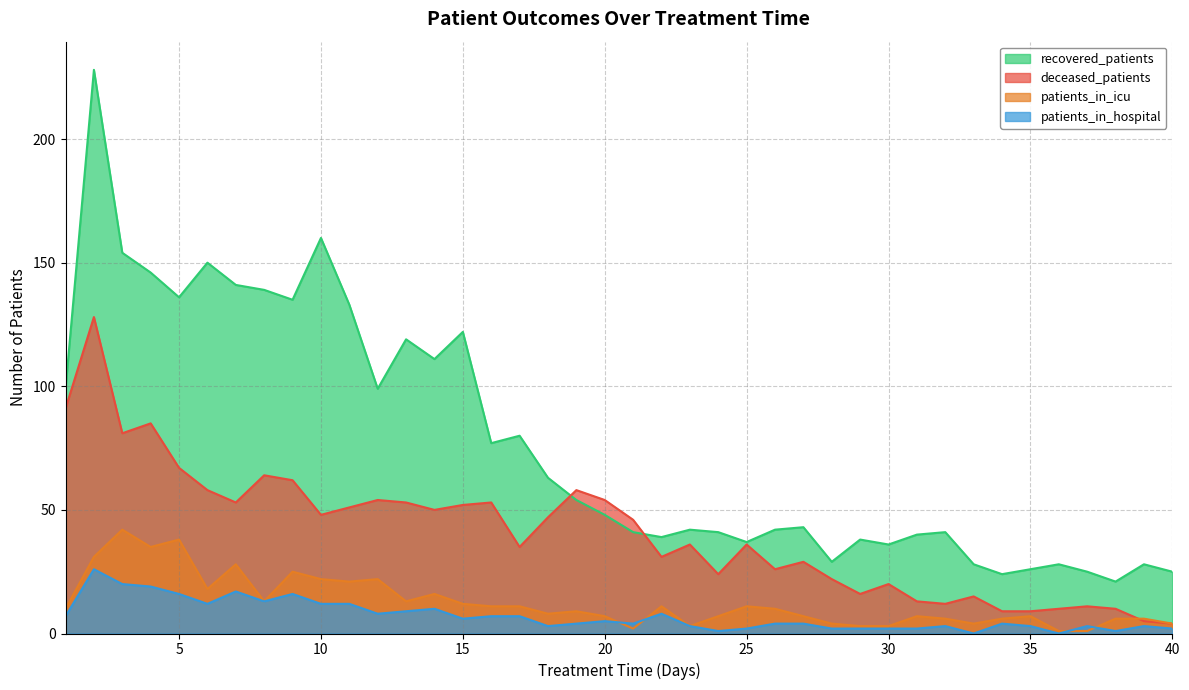

Reading left to right, extract all data points from this chart.

recovered_patients: 99	228	154	146	136	150	141	139	135	160	133	99	119	111	122	77	80	63	54	48	41	39	42	41	37	42	43	29	38	36	40	41	28	24	26	28	25	21	28	25
deceased_patients: 91	128	81	85	67	58	53	64	62	48	51	54	53	50	52	53	35	47	58	54	46	31	36	24	36	26	29	22	16	20	13	12	15	9	9	10	11	10	5	4
patients_in_icu: 10	31	42	35	38	18	28	13	25	22	21	22	13	16	12	11	11	8	9	7	2	11	3	7	11	10	7	4	3	3	7	6	4	6	7	1	1	6	6	4
patients_in_hospital: 7	26	20	19	16	12	17	13	16	12	12	8	9	10	6	7	7	3	4	5	4	8	3	1	2	4	4	2	2	2	2	3	0	4	3	0	3	1	3	2